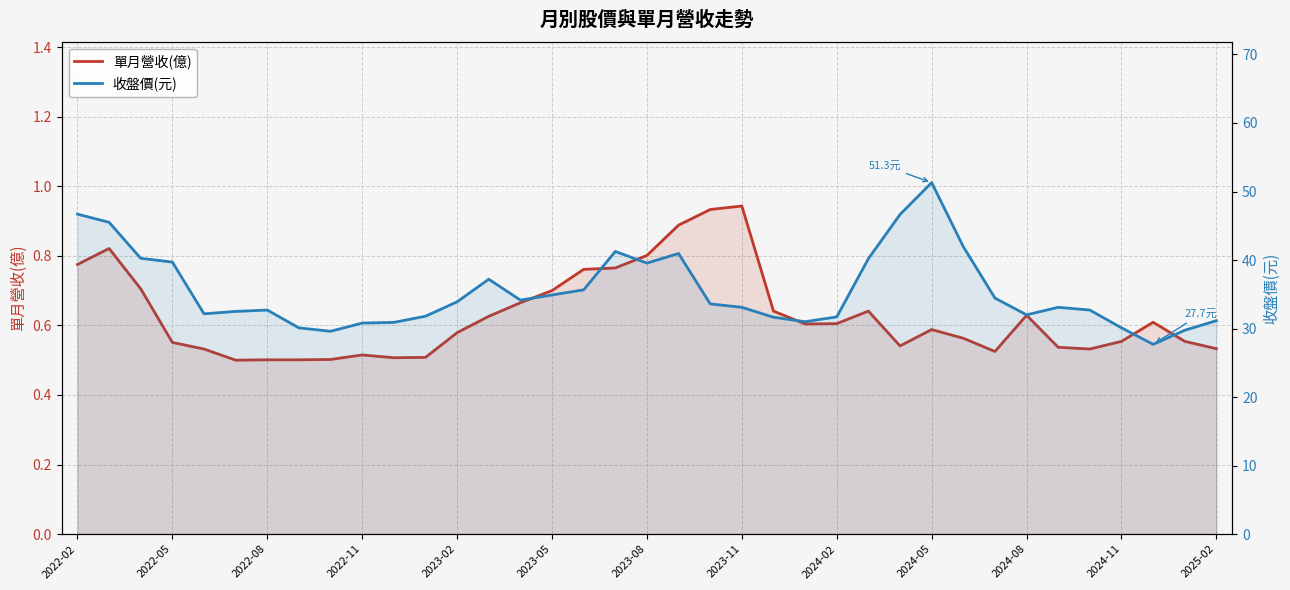

True or false: 單月營收(億) has more than 1 points higher than both neighbors.

True